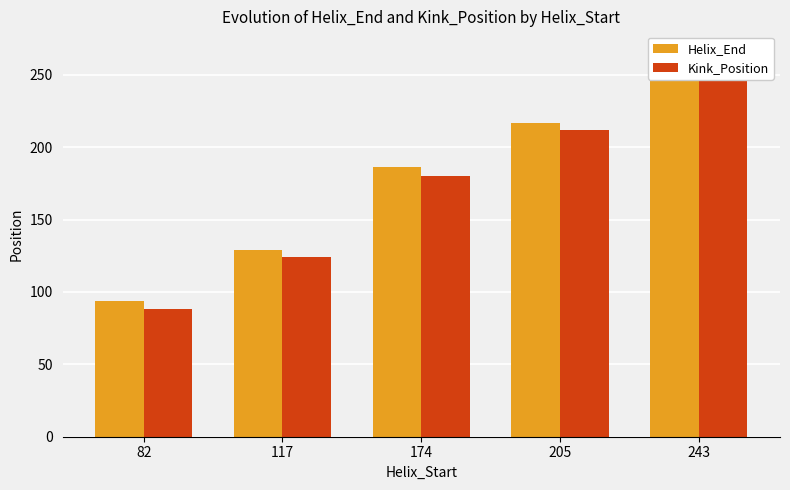

How many Kink_Position values are between 124 and 212?

3